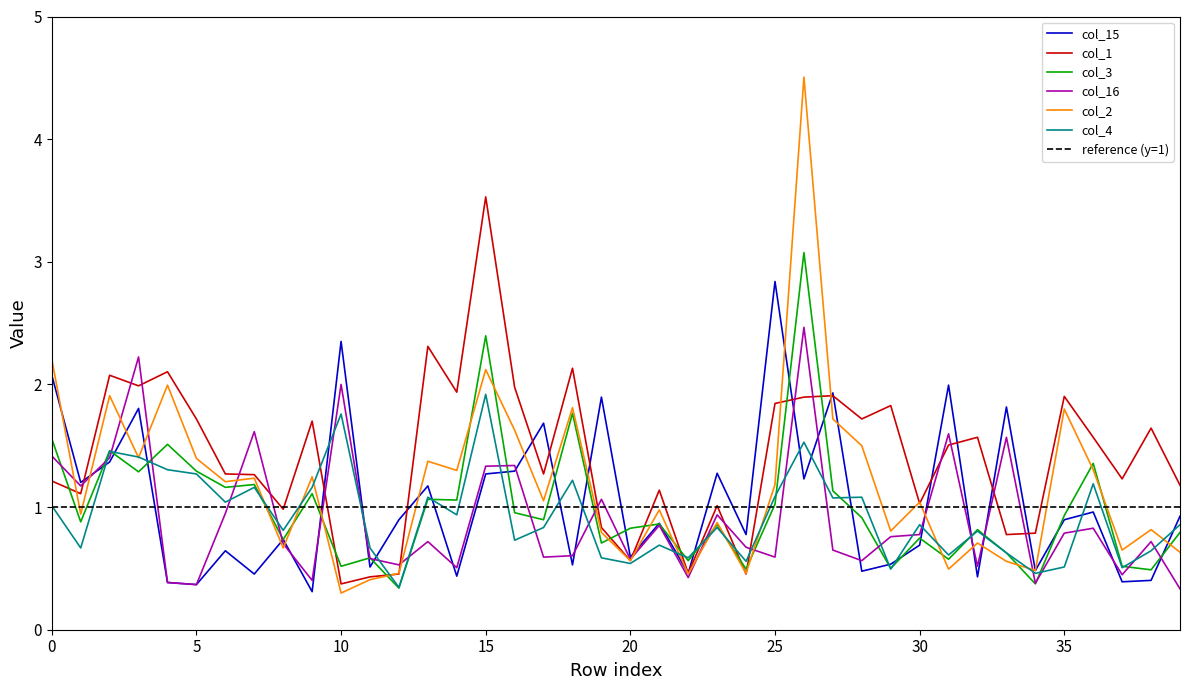

True or false: col_3 has a value of 0.2 at 28.

False